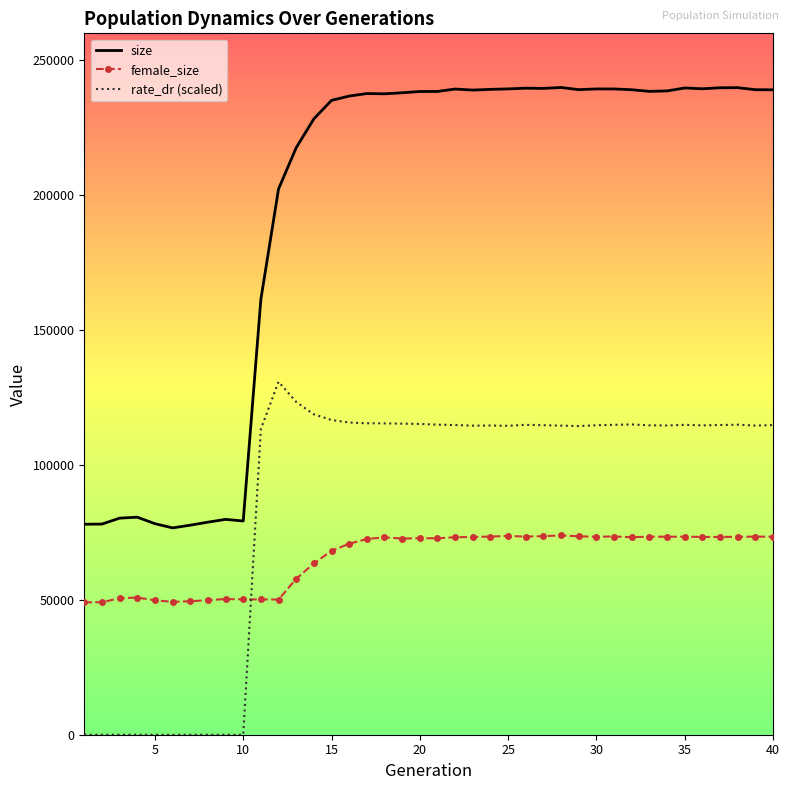

What is the lowest value of the female_size series?

49080.0